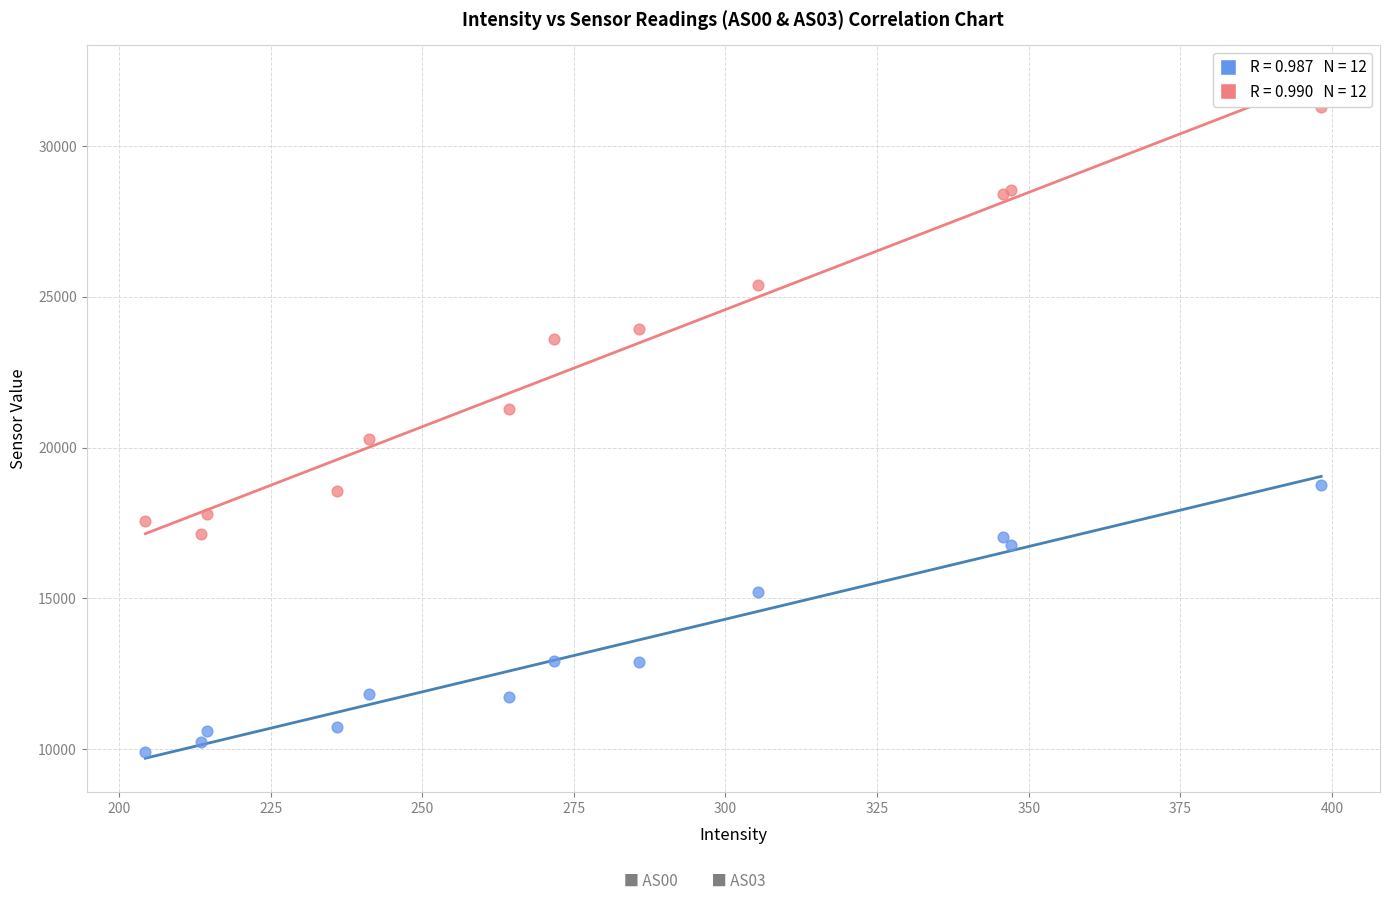

Across all series, what Y value is closest to 20591?

20285